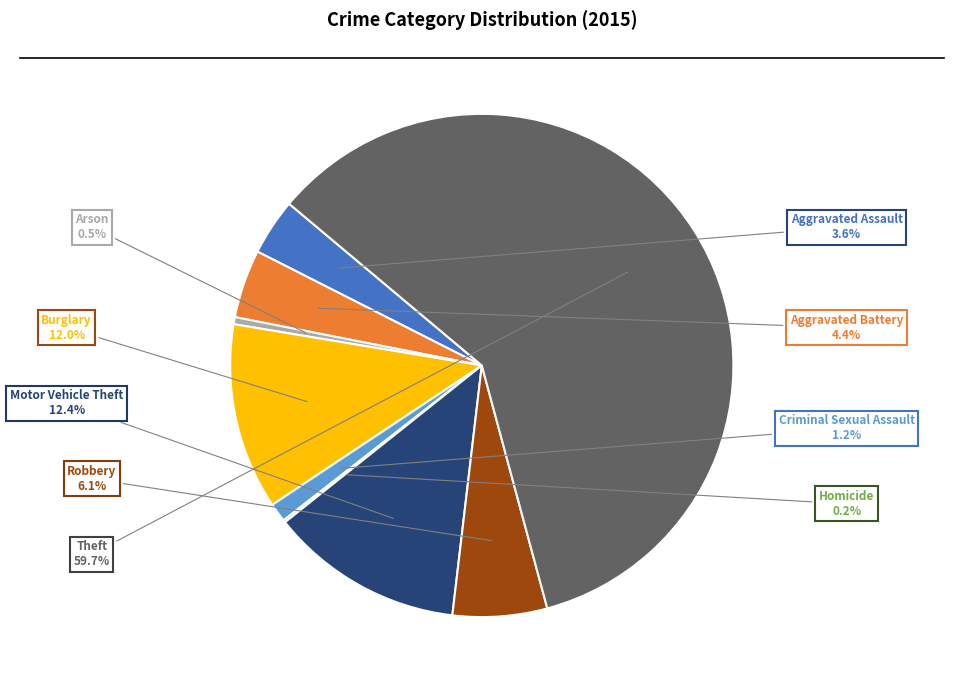

Is there a majority slice in this chart?

Yes